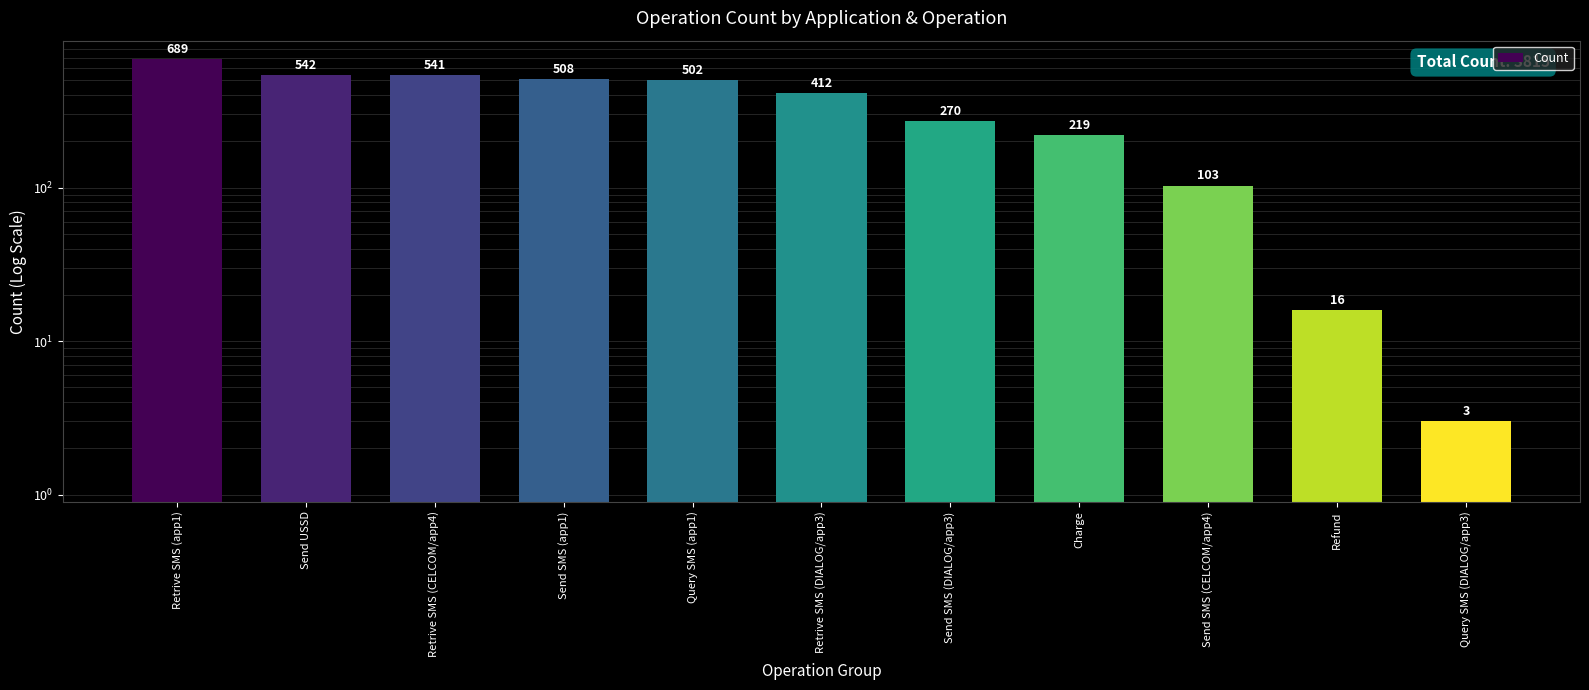

What is the difference between the maximum and minimum values?

686